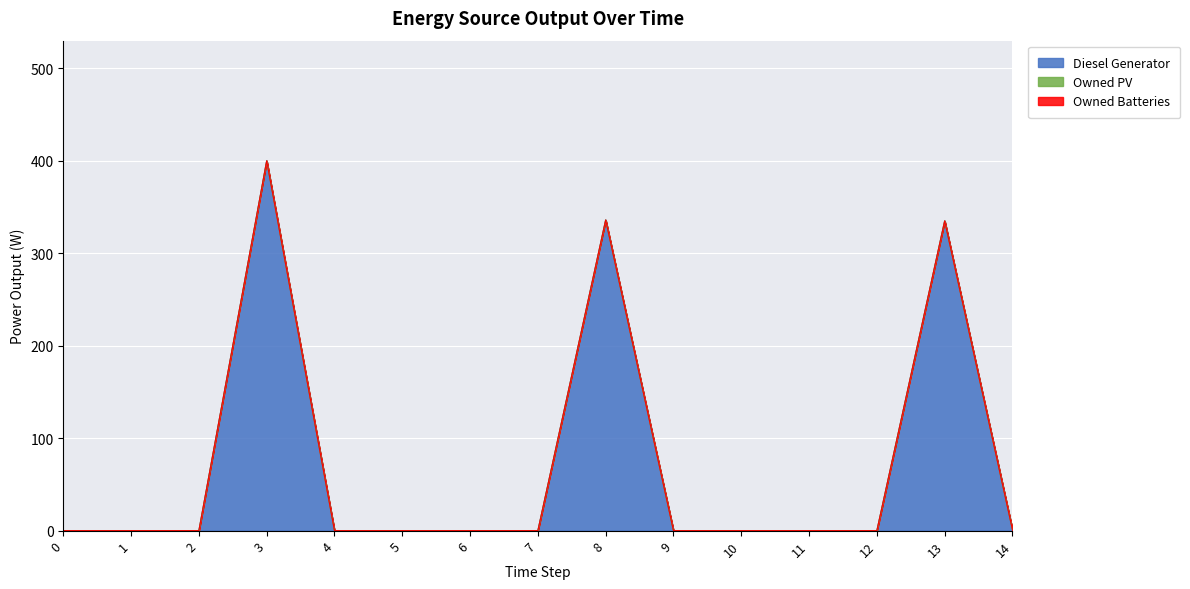

Is it true that Diesel Generator equals 0.0 at 1?

True